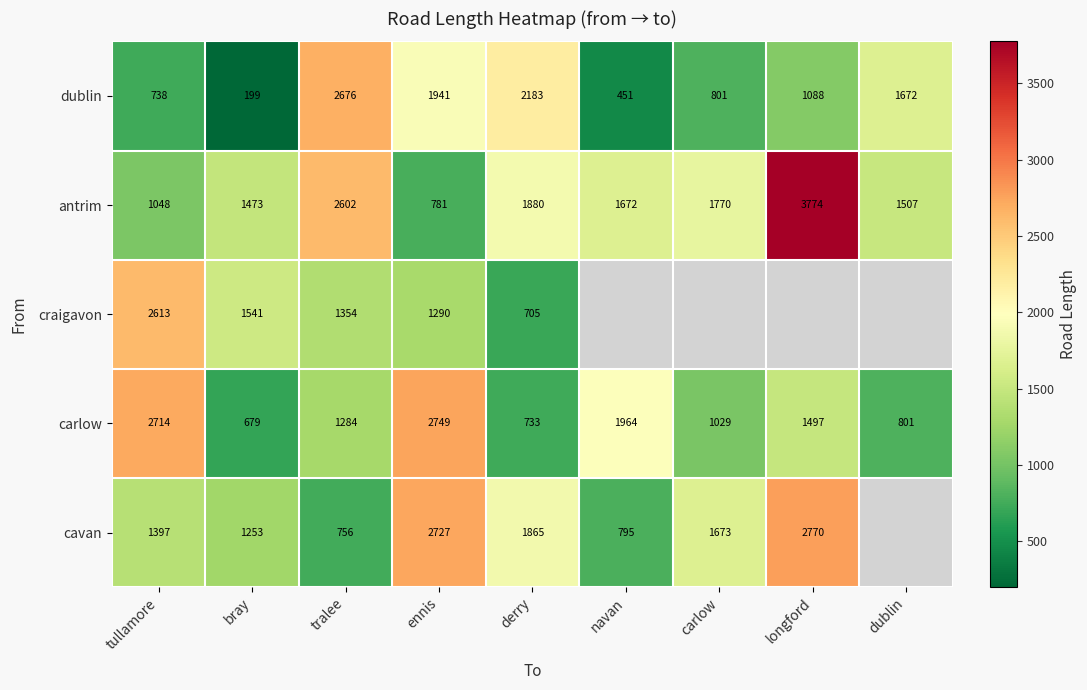

At ennis, list the series in order from largest to smallest.

carlow, cavan, dublin, craigavon, antrim